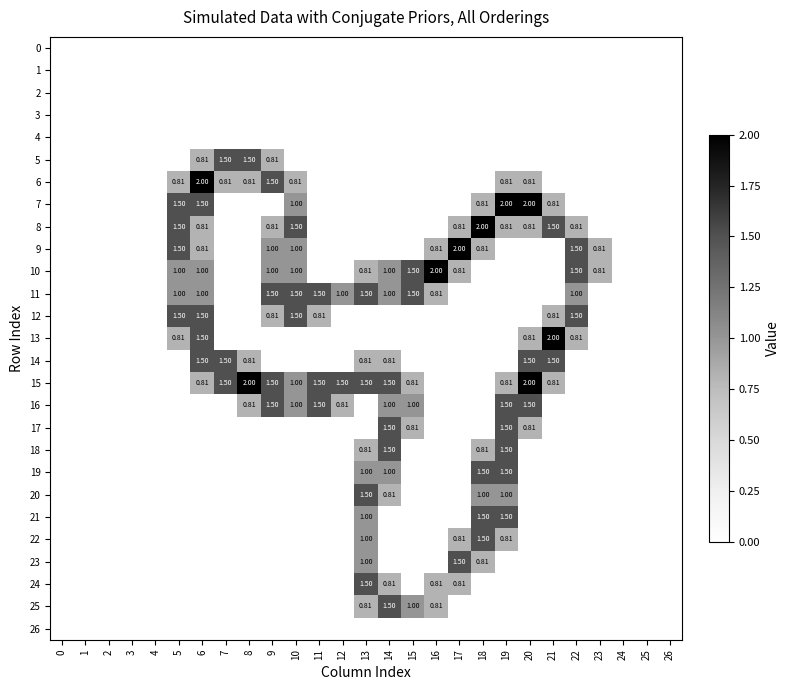

At which category is the sum across all series the highest?

19